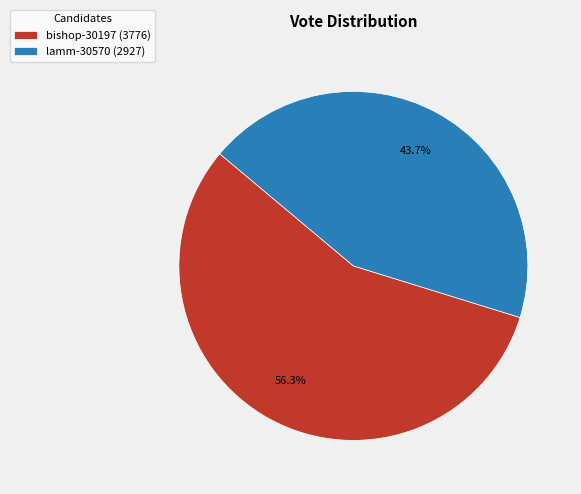

Do bishop-30197 and lamm-30570 together represent more than half of the pie?

Yes